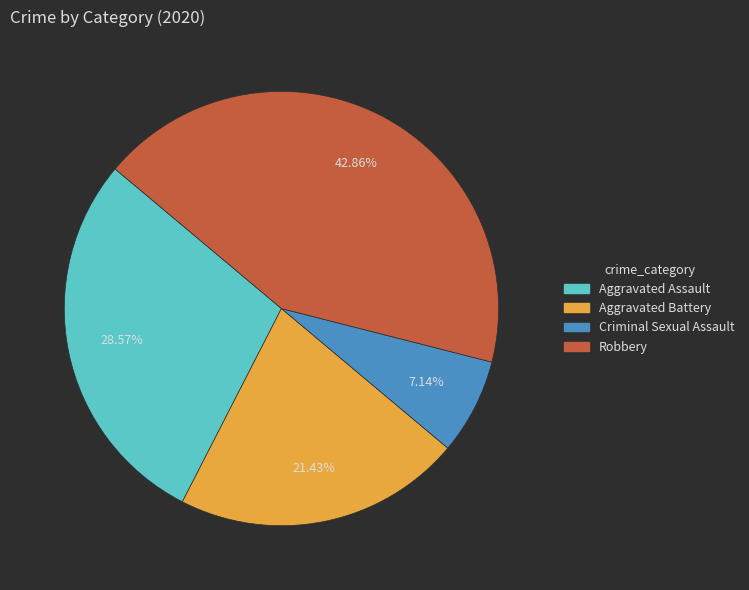

What is the largest slice in the pie chart?

Robbery